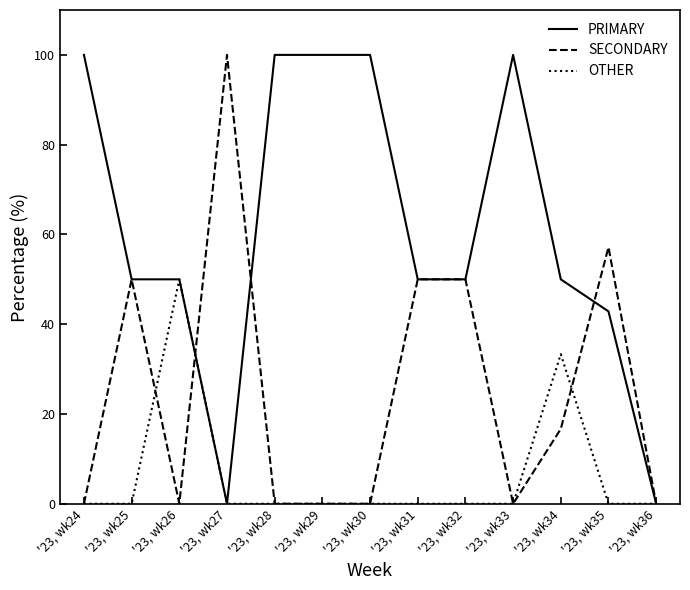

True or false: PRIMARY has a value of 56.2 at '23, wk35.

False